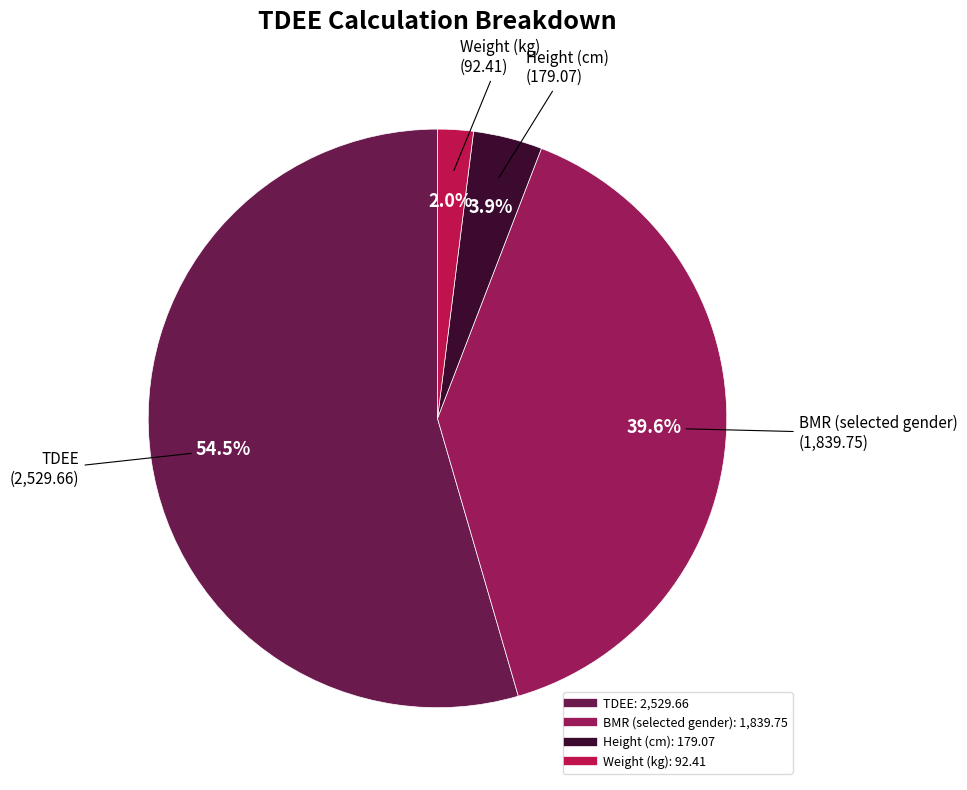

How many slices are in this pie chart?

4